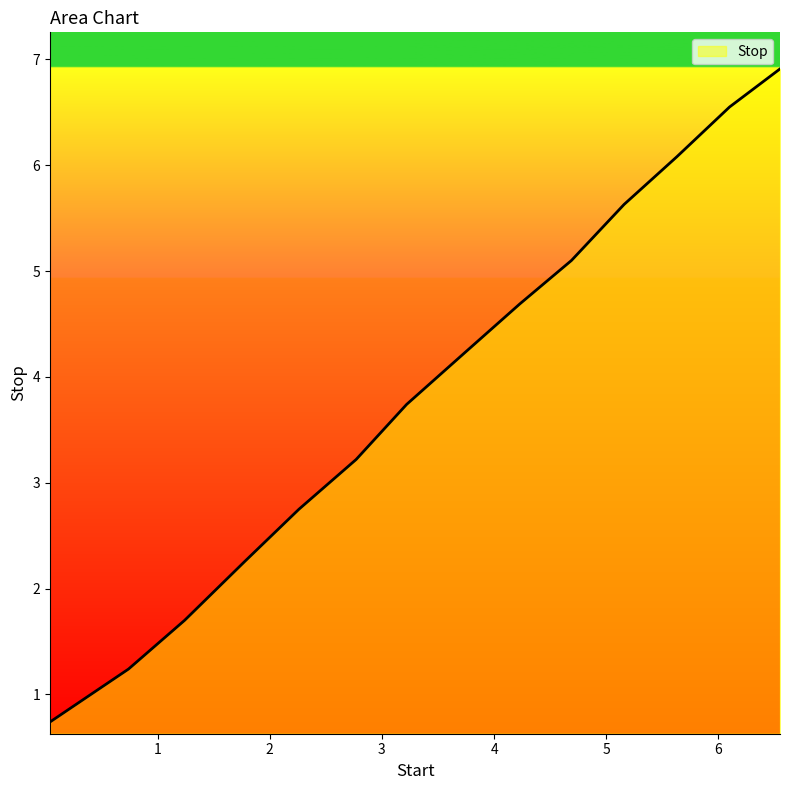

What is the maximum value shown in the chart?

6.9